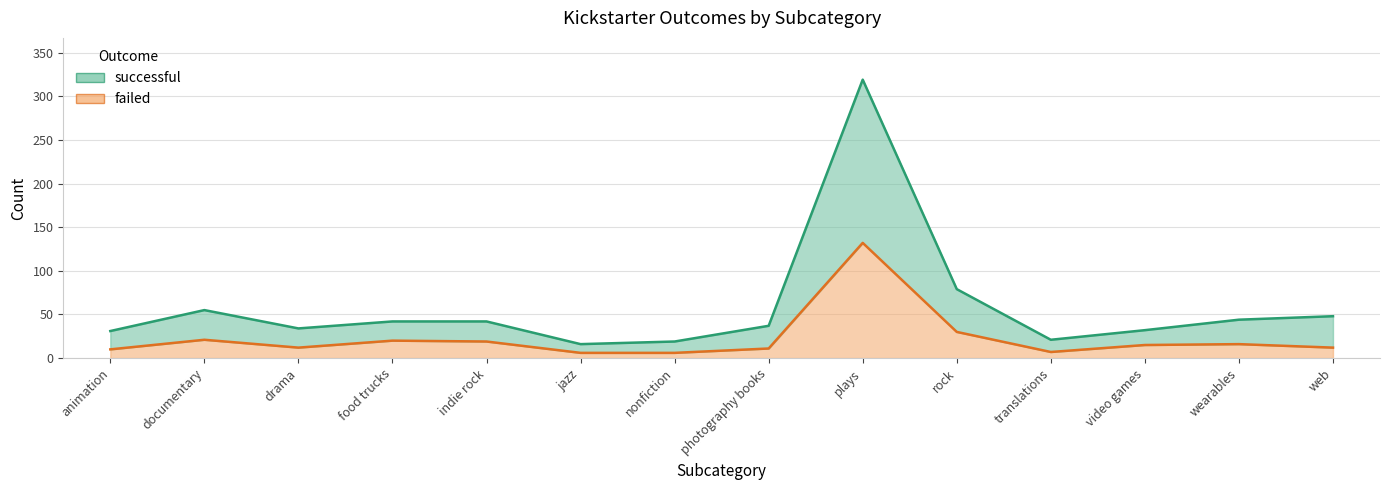

How many lines are shown in the chart?

2